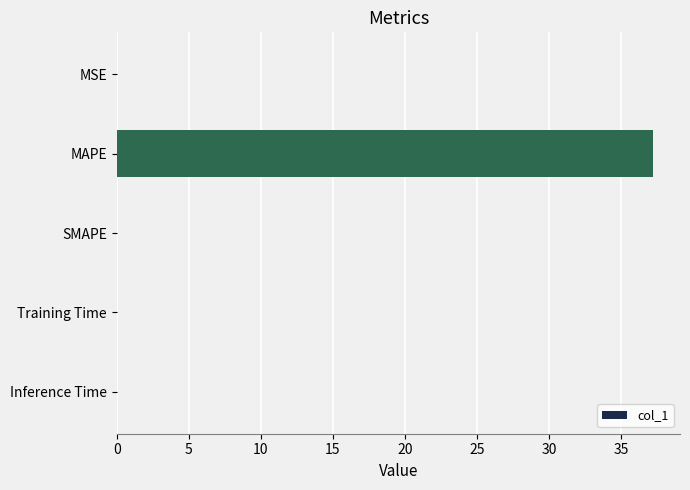

What is the sum of the values at MAPE and SMAPE?

37.2